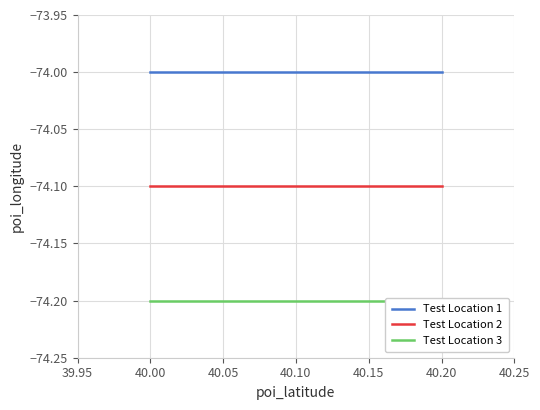

What is the lowest value of the Test Location 1 series?

-74.0